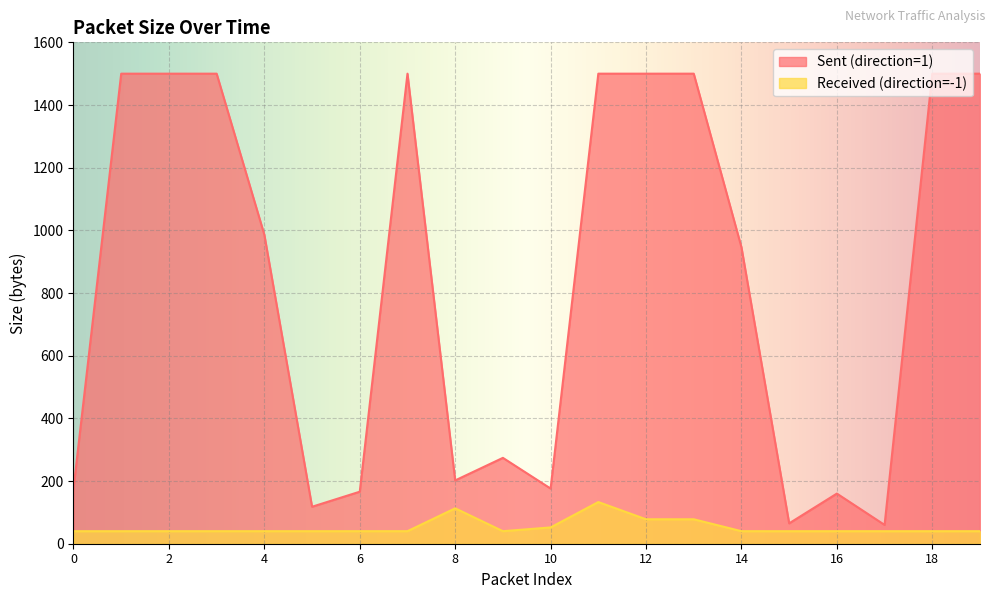

How many values in the Sent (direction=1) series exceed 986?

9